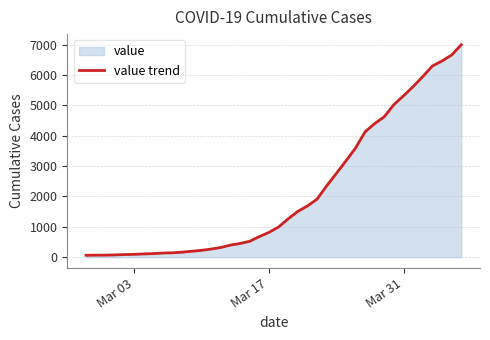

The value at Mar 17 is 293. True or false?

False